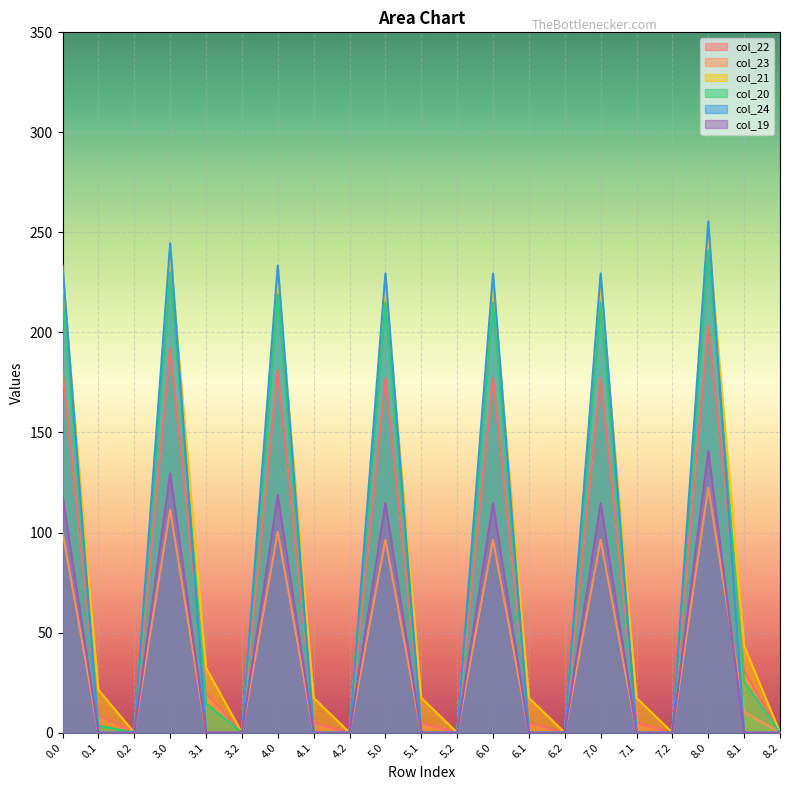

How many lines are shown in the chart?

6